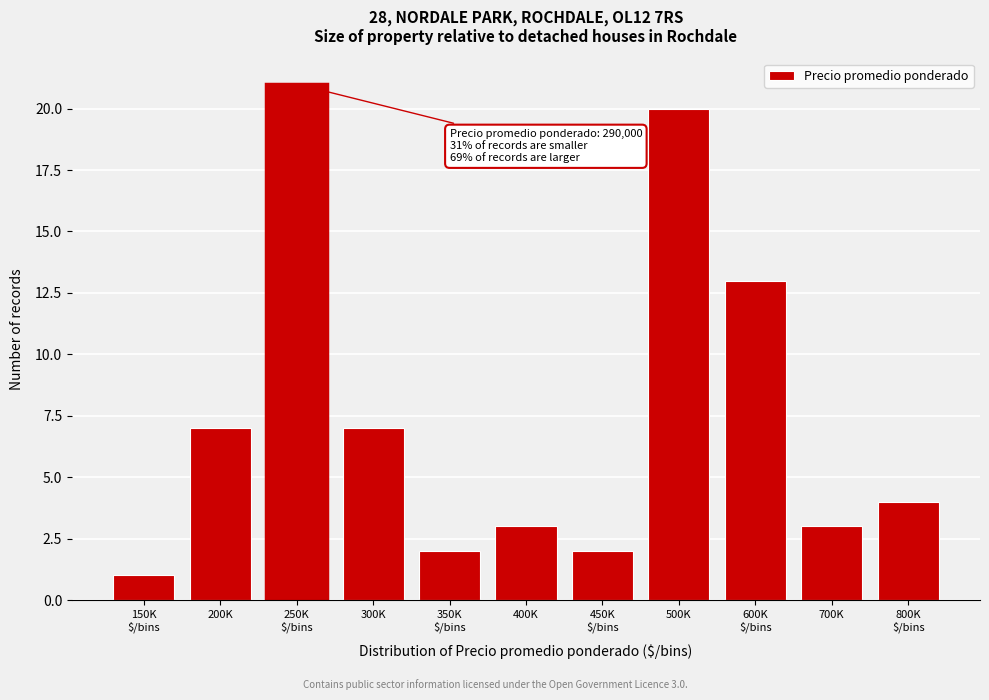

Reading left to right, list all the values displayed in this chart.

1	7	21	7	2	3	2	20	13	3	4